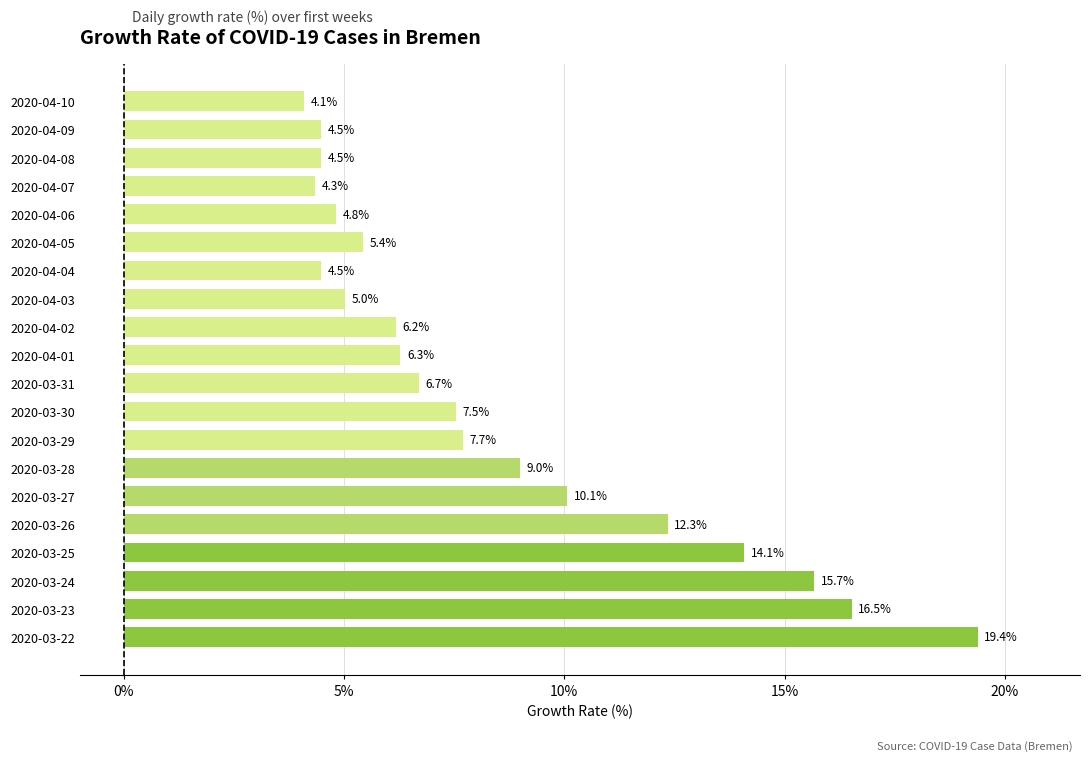

Approximately how many times larger is the value at 2020-03-28 compared to 2020-04-01?

1.4